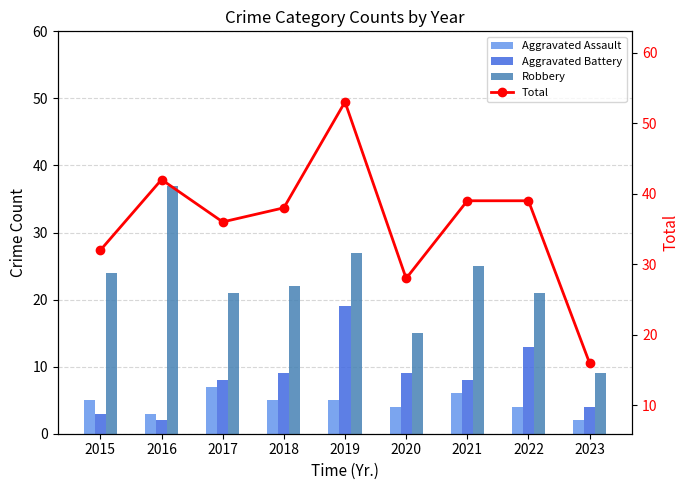

Where is Total nearest to the value 34?

2015